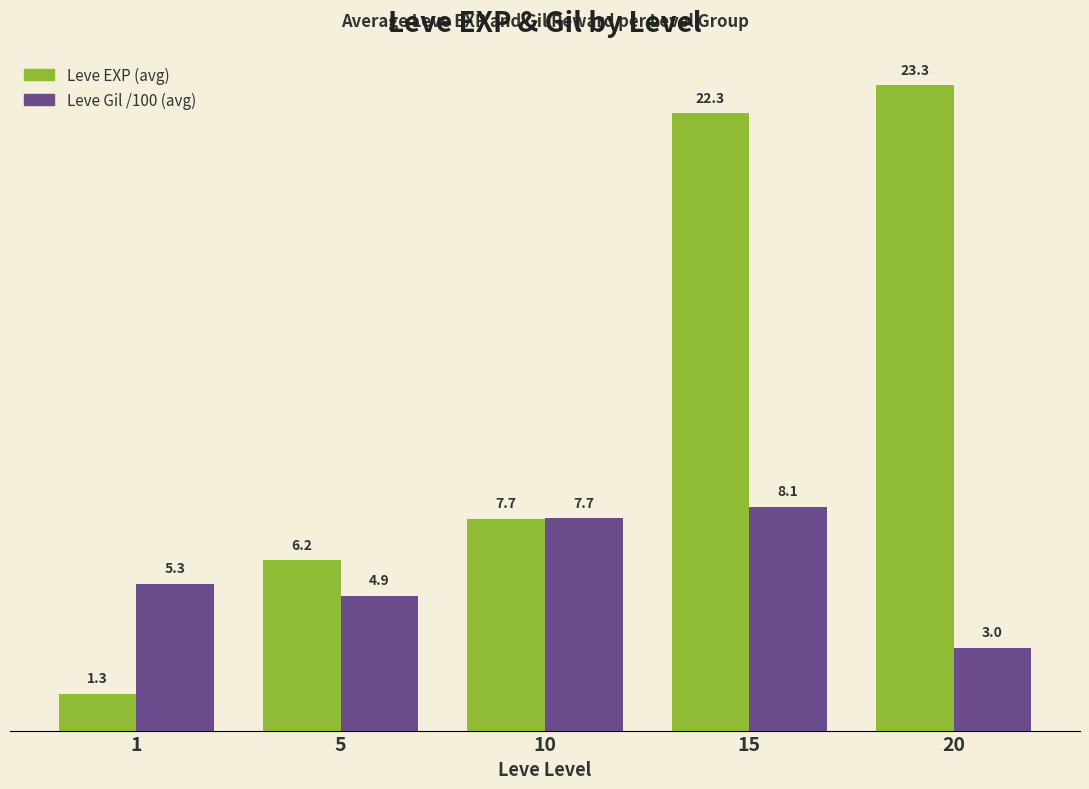

Rank the series at 5 from lowest to highest value.

Leve Gil /100 (avg), Leve EXP (avg)